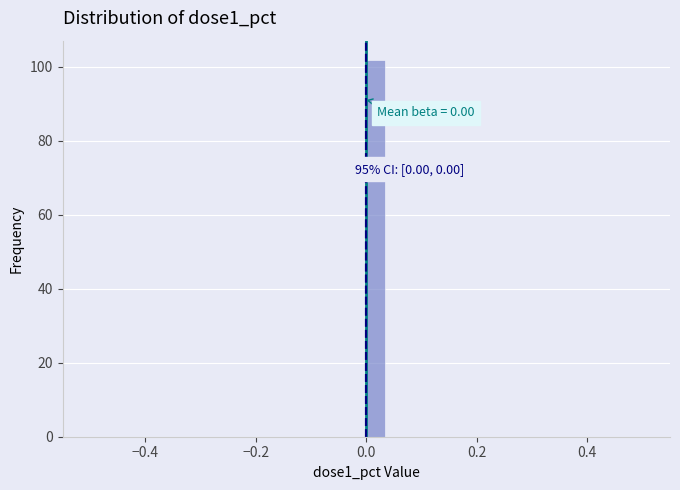

Around what value on the x-axis is the tallest bar? Give the approximate position of its centre, as read against the axis.

0.02